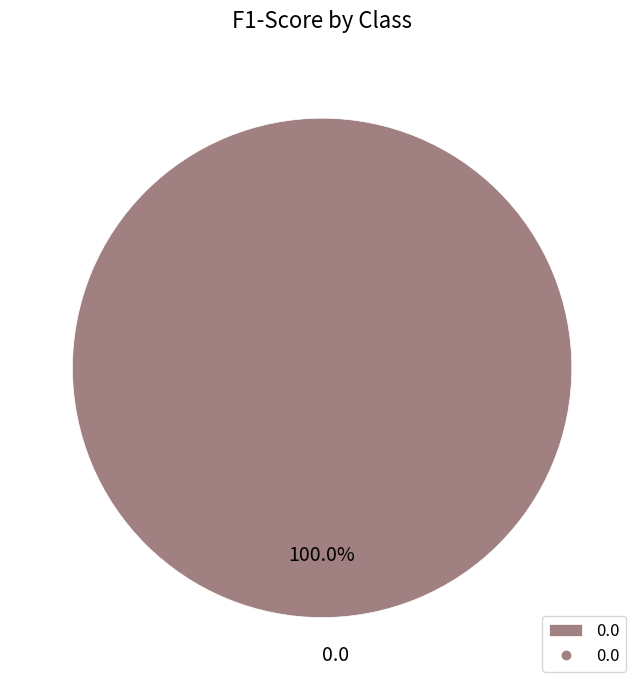

Does 0.0 account for over 50% of the chart?

Yes